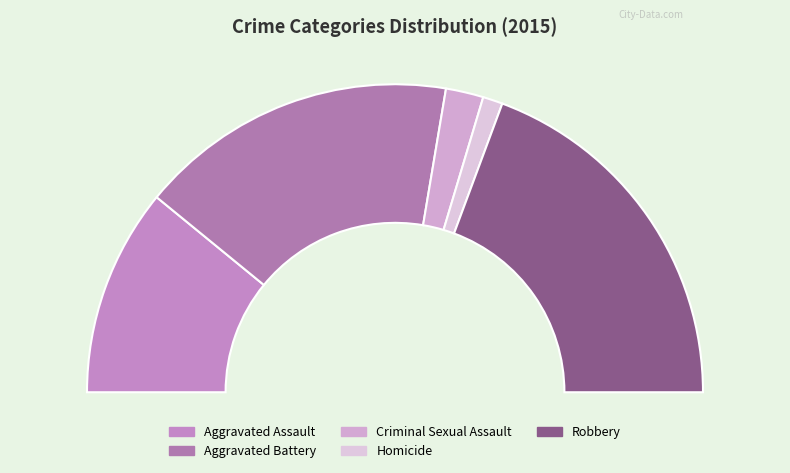

Do Robbery and Aggravated Battery together represent more than half of the pie?

Yes